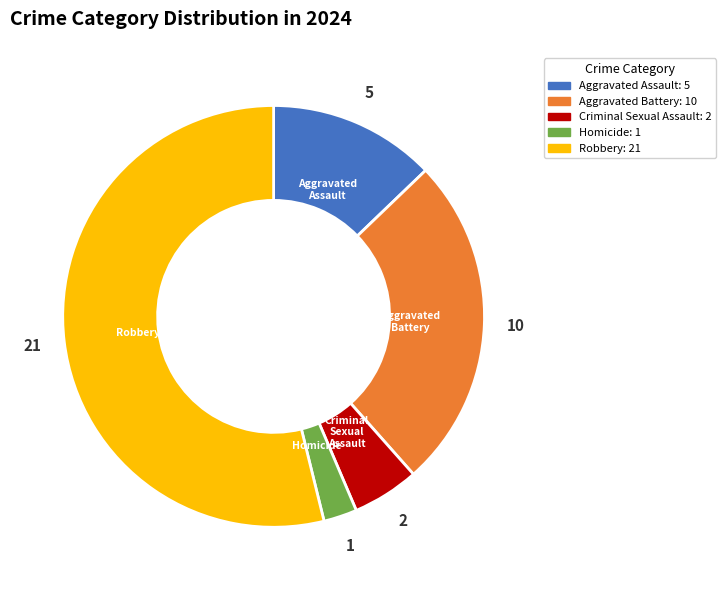

True or false: Homicide accounts for 3% of the total.

True